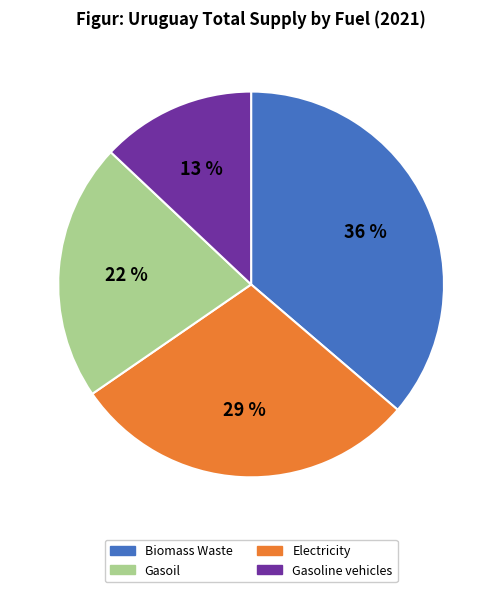

Does any single category account for the majority?

No